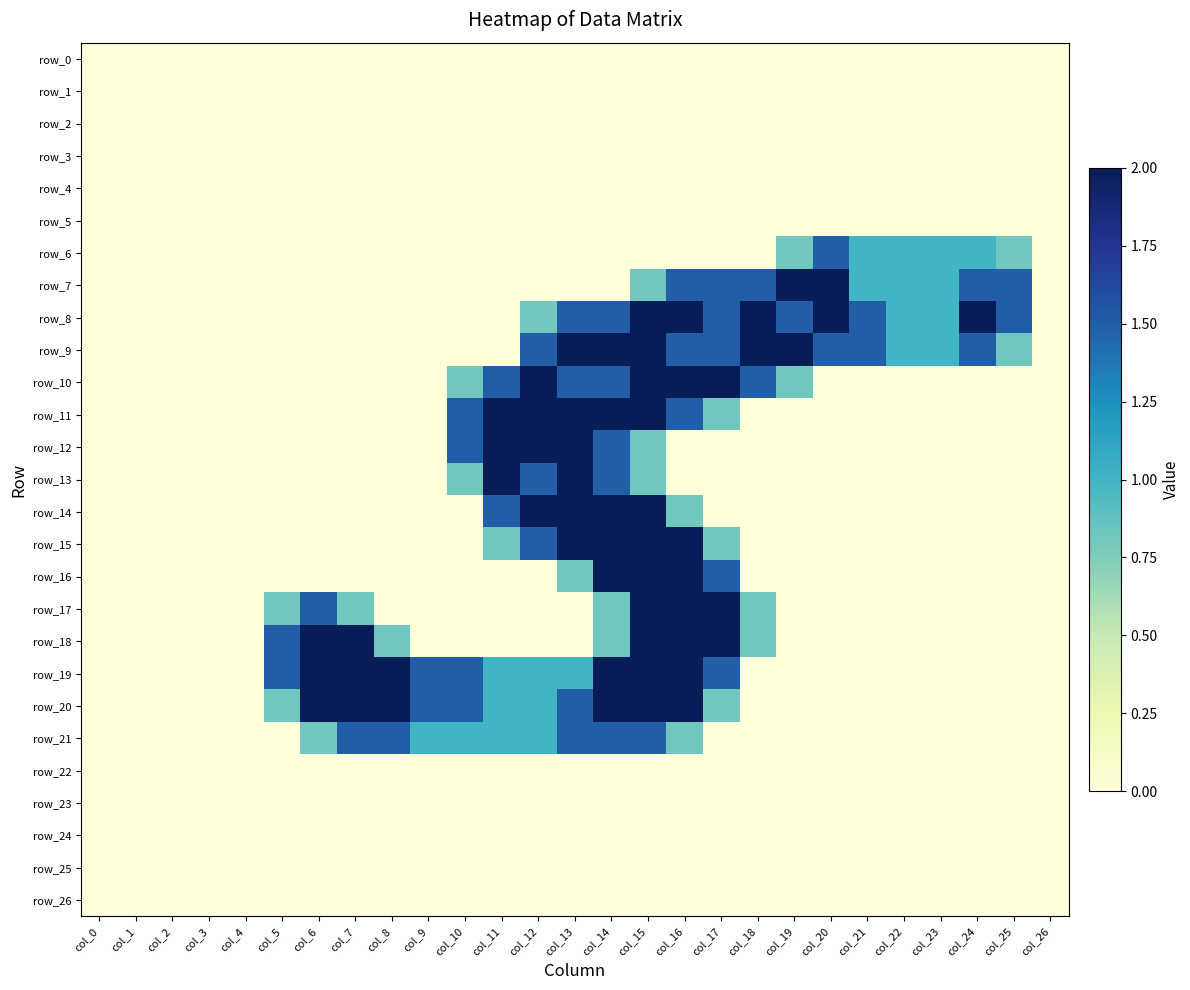

Reading left to right, extract all data points from this chart.

row_0: 0.0	0.0	0.0	0.0	0.0	0.0	0.0	0.0	0.0	0.0	0.0	0.0	0.0	0.0	0.0	0.0	0.0	0.0	0.0	0.0	0.0	0.0	0.0	0.0	0.0	0.0	0.0
row_1: 0.0	0.0	0.0	0.0	0.0	0.0	0.0	0.0	0.0	0.0	0.0	0.0	0.0	0.0	0.0	0.0	0.0	0.0	0.0	0.0	0.0	0.0	0.0	0.0	0.0	0.0	0.0
row_2: 0.0	0.0	0.0	0.0	0.0	0.0	0.0	0.0	0.0	0.0	0.0	0.0	0.0	0.0	0.0	0.0	0.0	0.0	0.0	0.0	0.0	0.0	0.0	0.0	0.0	0.0	0.0
row_3: 0.0	0.0	0.0	0.0	0.0	0.0	0.0	0.0	0.0	0.0	0.0	0.0	0.0	0.0	0.0	0.0	0.0	0.0	0.0	0.0	0.0	0.0	0.0	0.0	0.0	0.0	0.0
row_4: 0.0	0.0	0.0	0.0	0.0	0.0	0.0	0.0	0.0	0.0	0.0	0.0	0.0	0.0	0.0	0.0	0.0	0.0	0.0	0.0	0.0	0.0	0.0	0.0	0.0	0.0	0.0
row_5: 0.0	0.0	0.0	0.0	0.0	0.0	0.0	0.0	0.0	0.0	0.0	0.0	0.0	0.0	0.0	0.0	0.0	0.0	0.0	0.0	0.0	0.0	0.0	0.0	0.0	0.0	0.0
row_6: 0.0	0.0	0.0	0.0	0.0	0.0	0.0	0.0	0.0	0.0	0.0	0.0	0.0	0.0	0.0	0.0	0.0	0.0	0.0	0.8	1.5	1.0	1.0	1.0	1.0	0.8	0.0
row_7: 0.0	0.0	0.0	0.0	0.0	0.0	0.0	0.0	0.0	0.0	0.0	0.0	0.0	0.0	0.0	0.8	1.5	1.5	1.5	2.0	2.0	1.0	1.0	1.0	1.5	1.5	0.0
row_8: 0.0	0.0	0.0	0.0	0.0	0.0	0.0	0.0	0.0	0.0	0.0	0.0	0.8	1.5	1.5	2.0	2.0	1.5	2.0	1.5	2.0	1.5	1.0	1.0	2.0	1.5	0.0
row_9: 0.0	0.0	0.0	0.0	0.0	0.0	0.0	0.0	0.0	0.0	0.0	0.0	1.5	2.0	2.0	2.0	1.5	1.5	2.0	2.0	1.5	1.5	1.0	1.0	1.5	0.8	0.0
row_10: 0.0	0.0	0.0	0.0	0.0	0.0	0.0	0.0	0.0	0.0	0.8	1.5	2.0	1.5	1.5	2.0	2.0	2.0	1.5	0.8	0.0	0.0	0.0	0.0	0.0	0.0	0.0
row_11: 0.0	0.0	0.0	0.0	0.0	0.0	0.0	0.0	0.0	0.0	1.5	2.0	2.0	2.0	2.0	2.0	1.5	0.8	0.0	0.0	0.0	0.0	0.0	0.0	0.0	0.0	0.0
row_12: 0.0	0.0	0.0	0.0	0.0	0.0	0.0	0.0	0.0	0.0	1.5	2.0	2.0	2.0	1.5	0.8	0.0	0.0	0.0	0.0	0.0	0.0	0.0	0.0	0.0	0.0	0.0
row_13: 0.0	0.0	0.0	0.0	0.0	0.0	0.0	0.0	0.0	0.0	0.8	2.0	1.5	2.0	1.5	0.8	0.0	0.0	0.0	0.0	0.0	0.0	0.0	0.0	0.0	0.0	0.0
row_14: 0.0	0.0	0.0	0.0	0.0	0.0	0.0	0.0	0.0	0.0	0.0	1.5	2.0	2.0	2.0	2.0	0.8	0.0	0.0	0.0	0.0	0.0	0.0	0.0	0.0	0.0	0.0
row_15: 0.0	0.0	0.0	0.0	0.0	0.0	0.0	0.0	0.0	0.0	0.0	0.8	1.5	2.0	2.0	2.0	2.0	0.8	0.0	0.0	0.0	0.0	0.0	0.0	0.0	0.0	0.0
row_16: 0.0	0.0	0.0	0.0	0.0	0.0	0.0	0.0	0.0	0.0	0.0	0.0	0.0	0.8	2.0	2.0	2.0	1.5	0.0	0.0	0.0	0.0	0.0	0.0	0.0	0.0	0.0
row_17: 0.0	0.0	0.0	0.0	0.0	0.8	1.5	0.8	0.0	0.0	0.0	0.0	0.0	0.0	0.8	2.0	2.0	2.0	0.8	0.0	0.0	0.0	0.0	0.0	0.0	0.0	0.0
row_18: 0.0	0.0	0.0	0.0	0.0	1.5	2.0	2.0	0.8	0.0	0.0	0.0	0.0	0.0	0.8	2.0	2.0	2.0	0.8	0.0	0.0	0.0	0.0	0.0	0.0	0.0	0.0
row_19: 0.0	0.0	0.0	0.0	0.0	1.5	2.0	2.0	2.0	1.5	1.5	1.0	1.0	1.0	2.0	2.0	2.0	1.5	0.0	0.0	0.0	0.0	0.0	0.0	0.0	0.0	0.0
row_20: 0.0	0.0	0.0	0.0	0.0	0.8	2.0	2.0	2.0	1.5	1.5	1.0	1.0	1.5	2.0	2.0	2.0	0.8	0.0	0.0	0.0	0.0	0.0	0.0	0.0	0.0	0.0
row_21: 0.0	0.0	0.0	0.0	0.0	0.0	0.8	1.5	1.5	1.0	1.0	1.0	1.0	1.5	1.5	1.5	0.8	0.0	0.0	0.0	0.0	0.0	0.0	0.0	0.0	0.0	0.0
row_22: 0.0	0.0	0.0	0.0	0.0	0.0	0.0	0.0	0.0	0.0	0.0	0.0	0.0	0.0	0.0	0.0	0.0	0.0	0.0	0.0	0.0	0.0	0.0	0.0	0.0	0.0	0.0
row_23: 0.0	0.0	0.0	0.0	0.0	0.0	0.0	0.0	0.0	0.0	0.0	0.0	0.0	0.0	0.0	0.0	0.0	0.0	0.0	0.0	0.0	0.0	0.0	0.0	0.0	0.0	0.0
row_24: 0.0	0.0	0.0	0.0	0.0	0.0	0.0	0.0	0.0	0.0	0.0	0.0	0.0	0.0	0.0	0.0	0.0	0.0	0.0	0.0	0.0	0.0	0.0	0.0	0.0	0.0	0.0
row_25: 0.0	0.0	0.0	0.0	0.0	0.0	0.0	0.0	0.0	0.0	0.0	0.0	0.0	0.0	0.0	0.0	0.0	0.0	0.0	0.0	0.0	0.0	0.0	0.0	0.0	0.0	0.0
row_26: 0.0	0.0	0.0	0.0	0.0	0.0	0.0	0.0	0.0	0.0	0.0	0.0	0.0	0.0	0.0	0.0	0.0	0.0	0.0	0.0	0.0	0.0	0.0	0.0	0.0	0.0	0.0